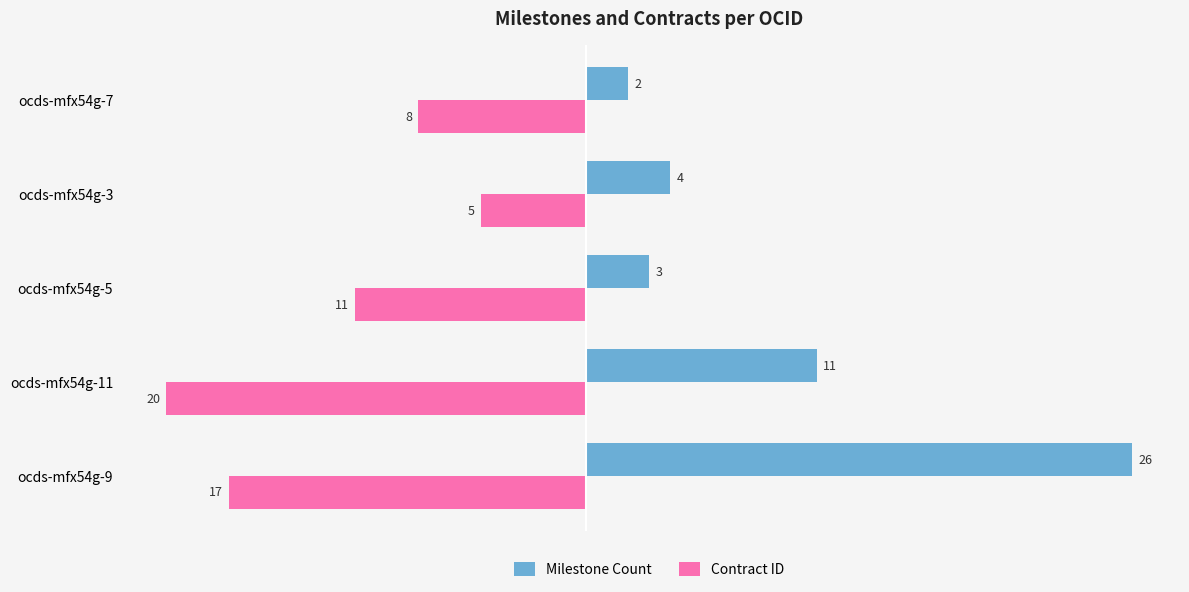

Which series has the largest total across all categories?

Milestone Count